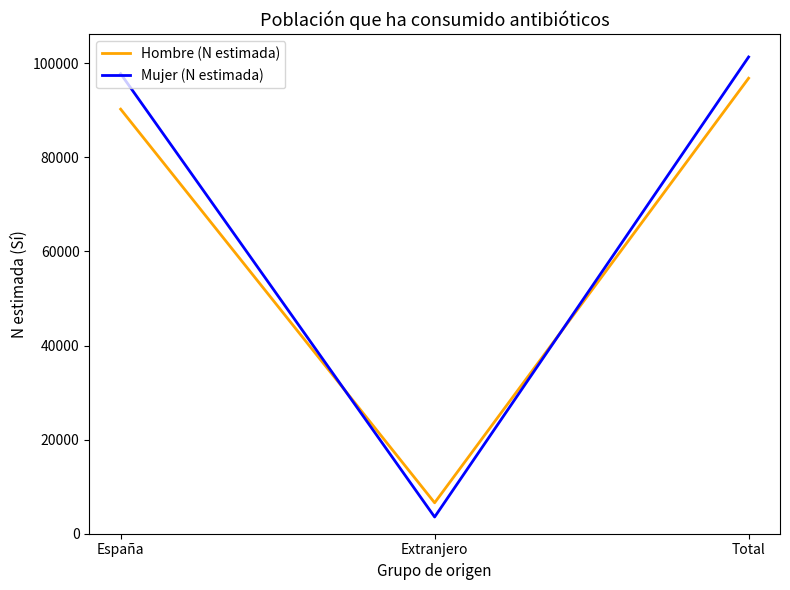

Where is Mujer (N estimada) nearest to the value 52437?

España